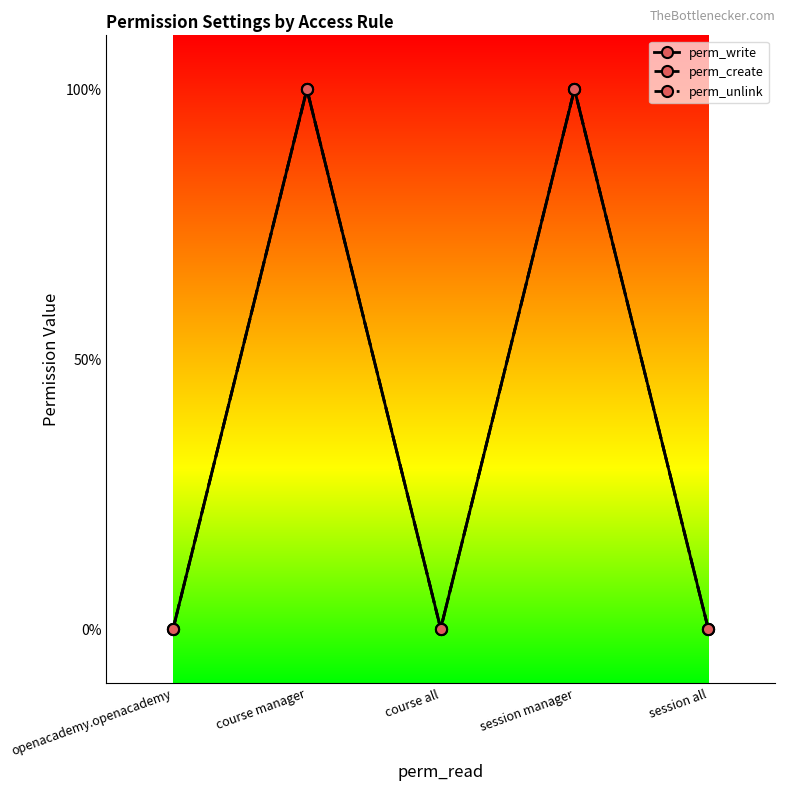

Rank the series by their maximum value, from highest to lowest.

perm_write, perm_create, perm_unlink